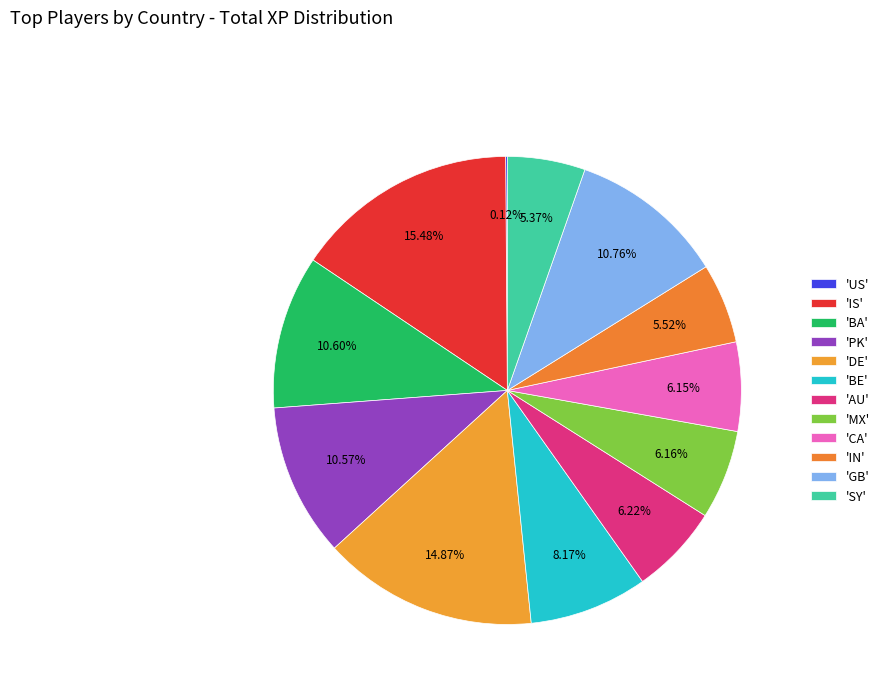

Count the number of slices in the pie.

12